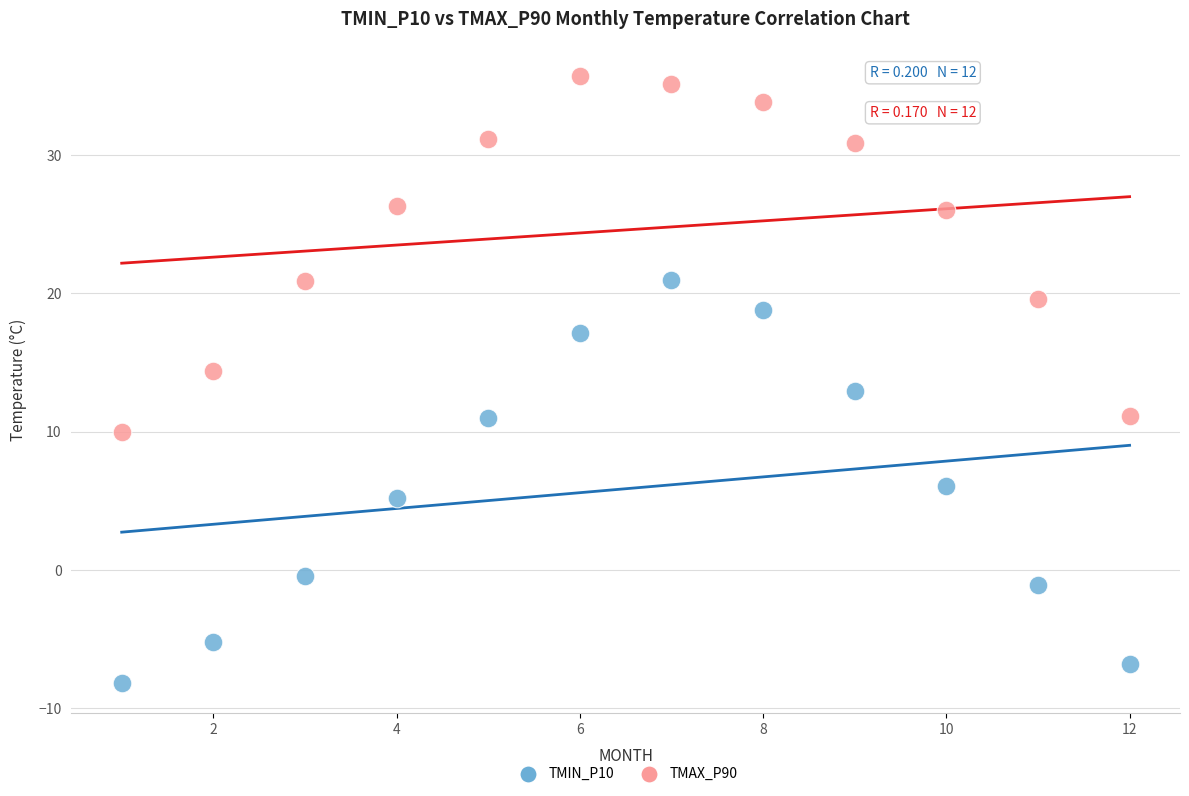

What are all the series names shown in the legend?

TMIN_P10, TMAX_P90